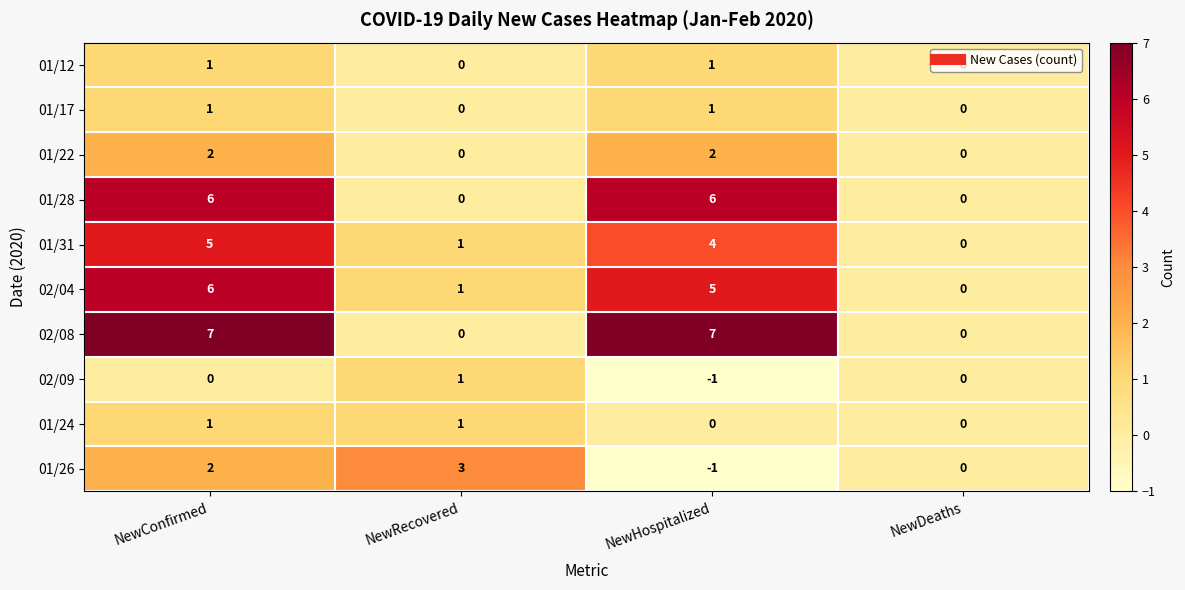

The 01/28 series shows 3 at NewConfirmed. True or false?

False